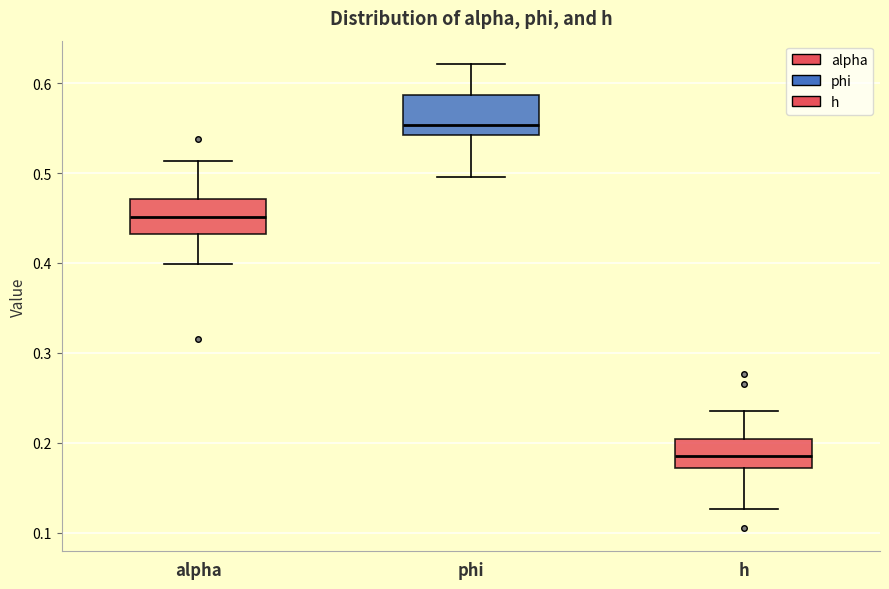

Which box has the lowest median line?

h